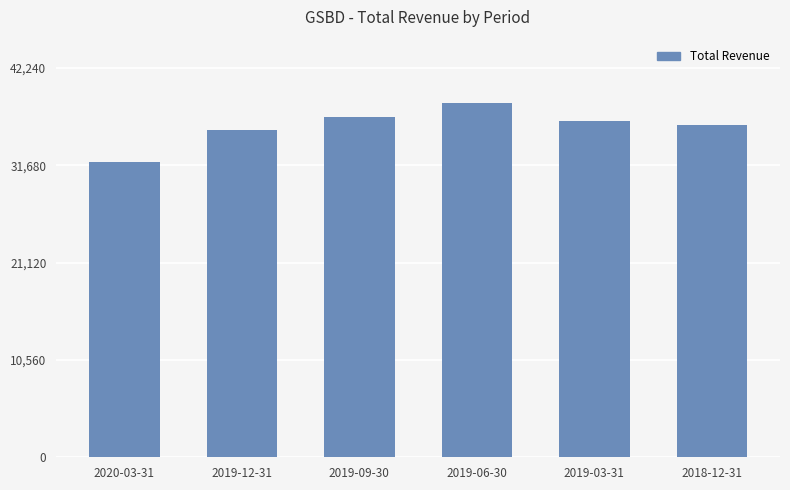

What is the difference between the maximum and second lowest values?

2900